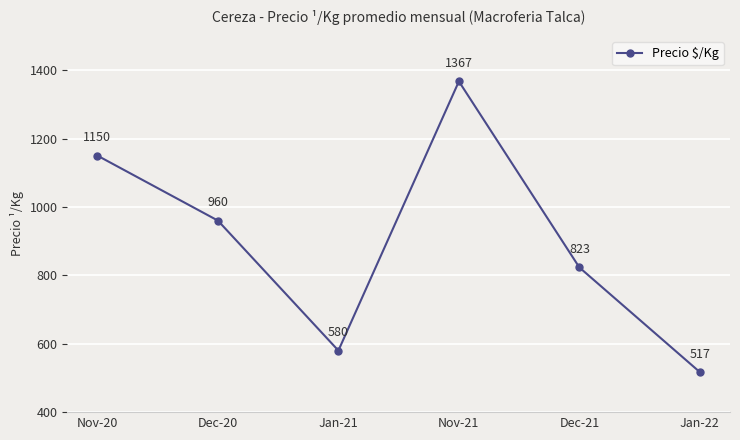

Approximately how many times larger is the value at Dec-21 compared to Jan-22?

1.6